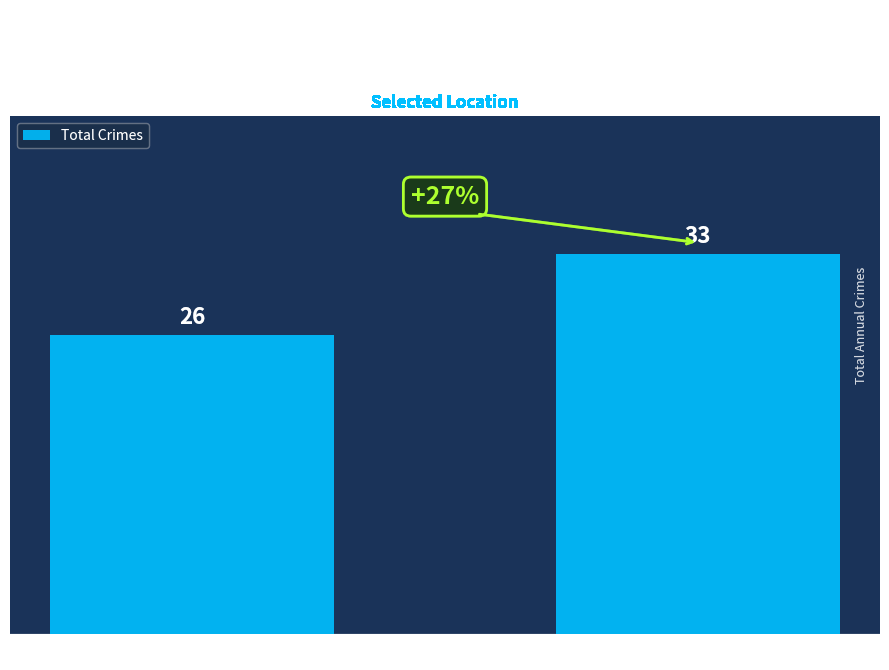

Is it true that the value at 2024 is 33?

True